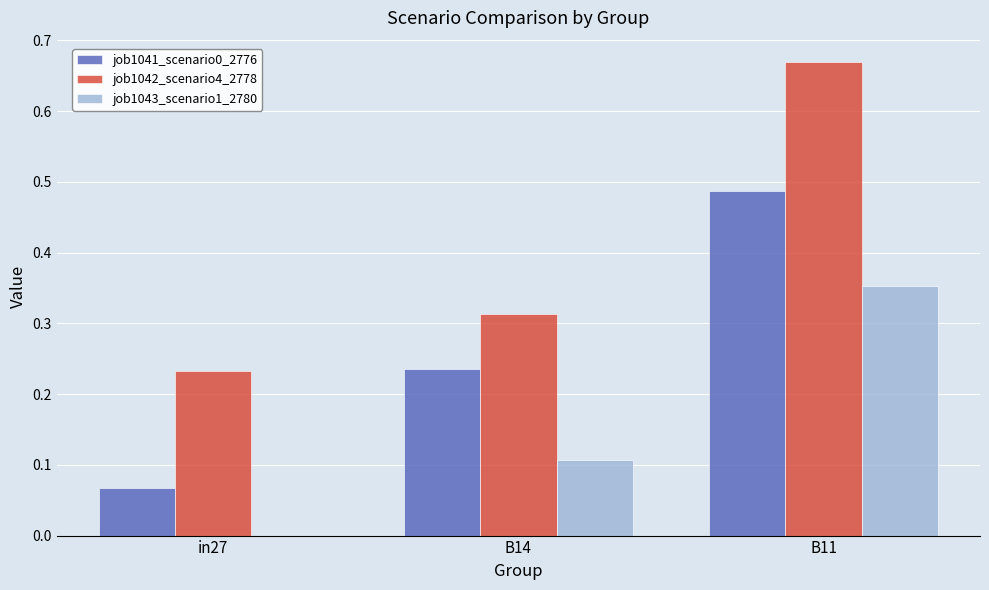

Between B14 and B11, which series saw the biggest shift?

job1042_scenario4_2778